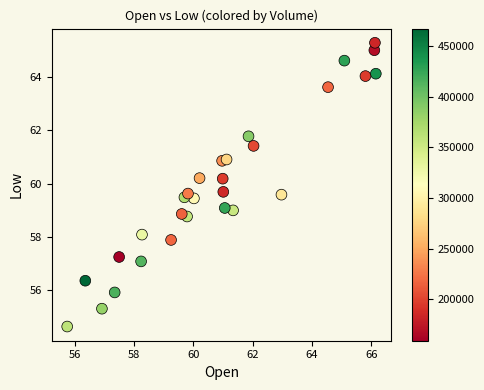

What is the range of Y values (max minus min)?

10.7